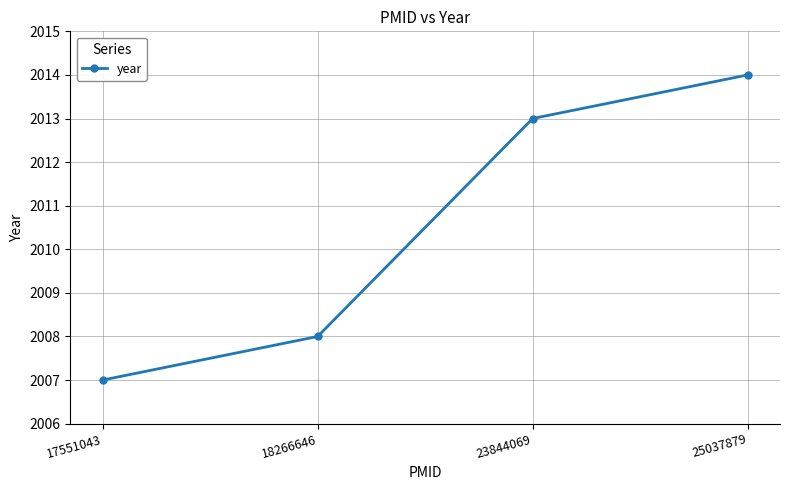

What is the value of the 1st point from the left?

2007